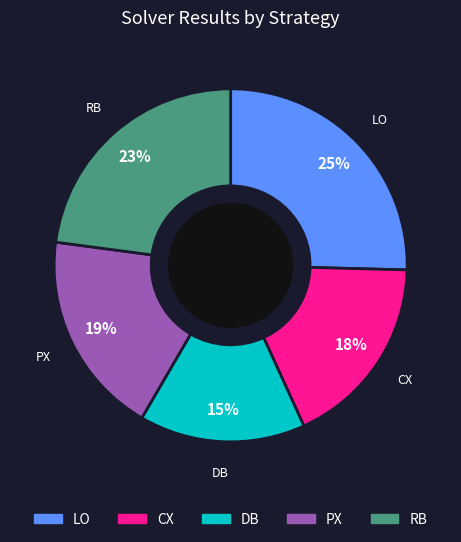

Which has a higher value, DB or RB?

RB